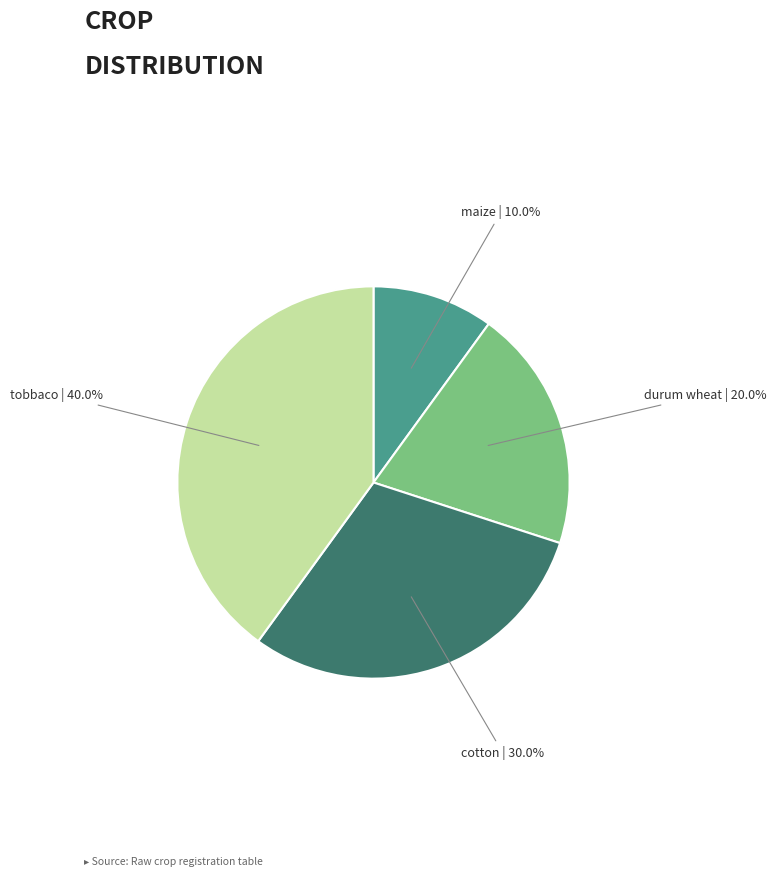

To the nearest percent, what is the average slice percentage?

25%